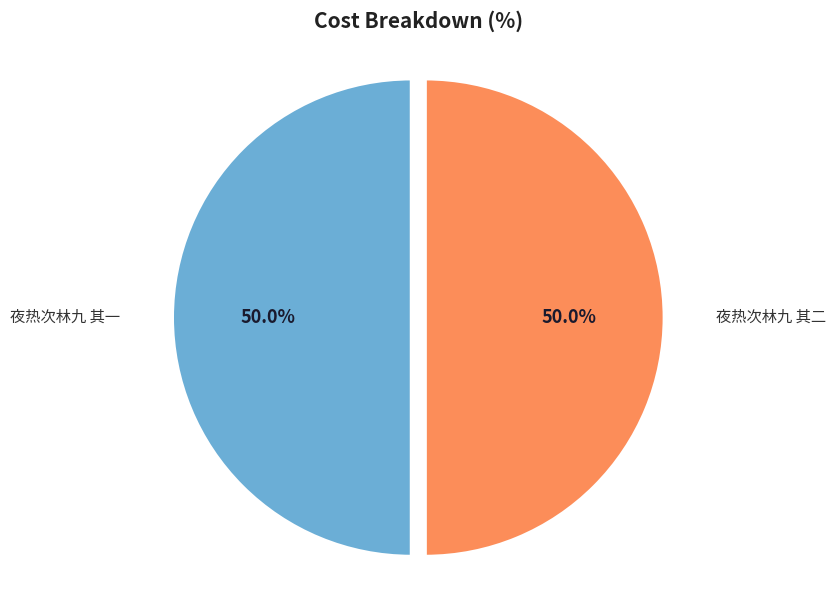

Approximately how many times larger is the value at 夜热次林九 其一 compared to 夜热次林九 其二?

1.0